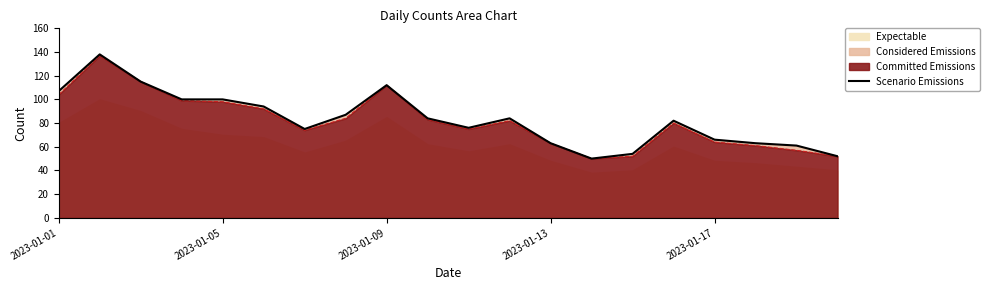

True or false: there are more than 1 points higher than both neighbors.

True